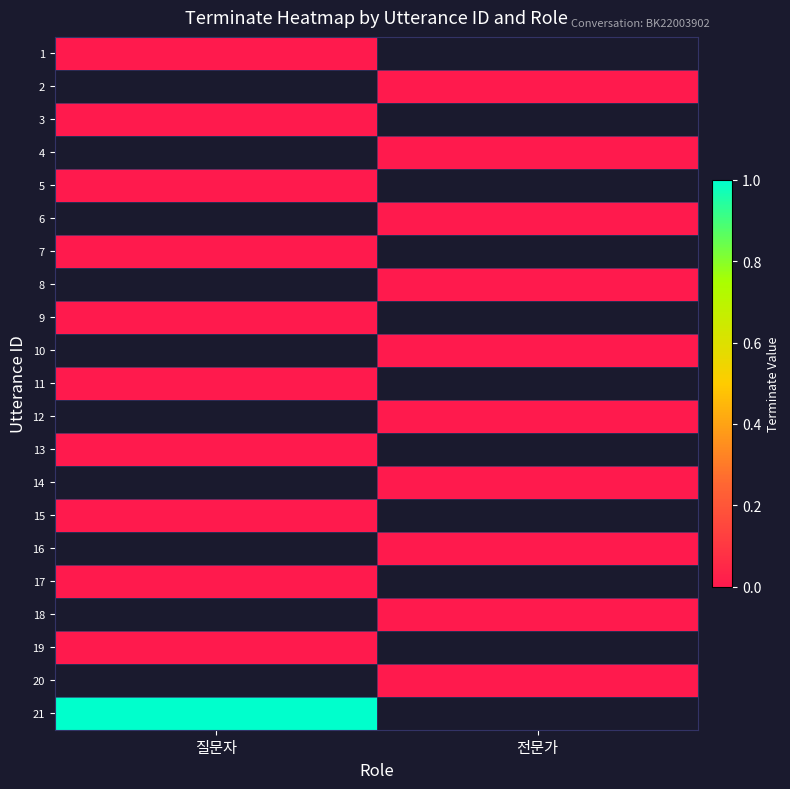

List the labels in order of 1 value, smallest first.

질문자, 전문가